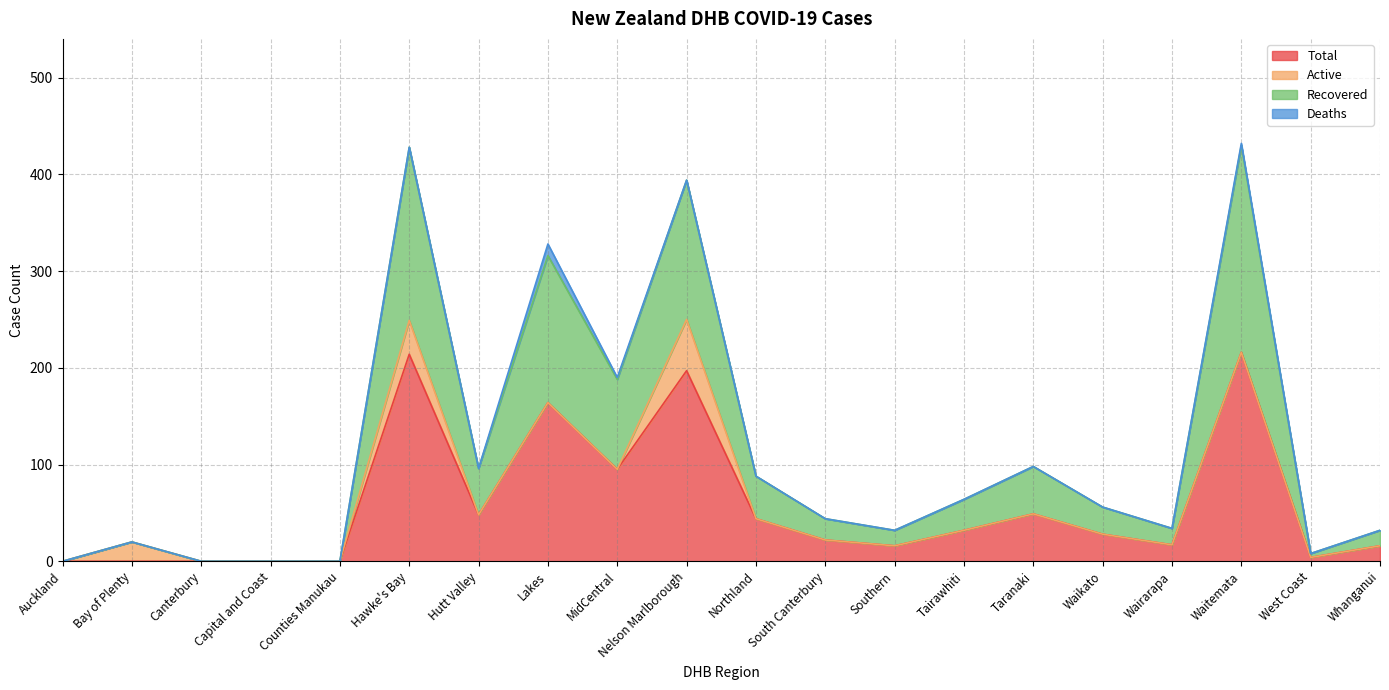

True or false: Recovered and Total cross at least once.

False